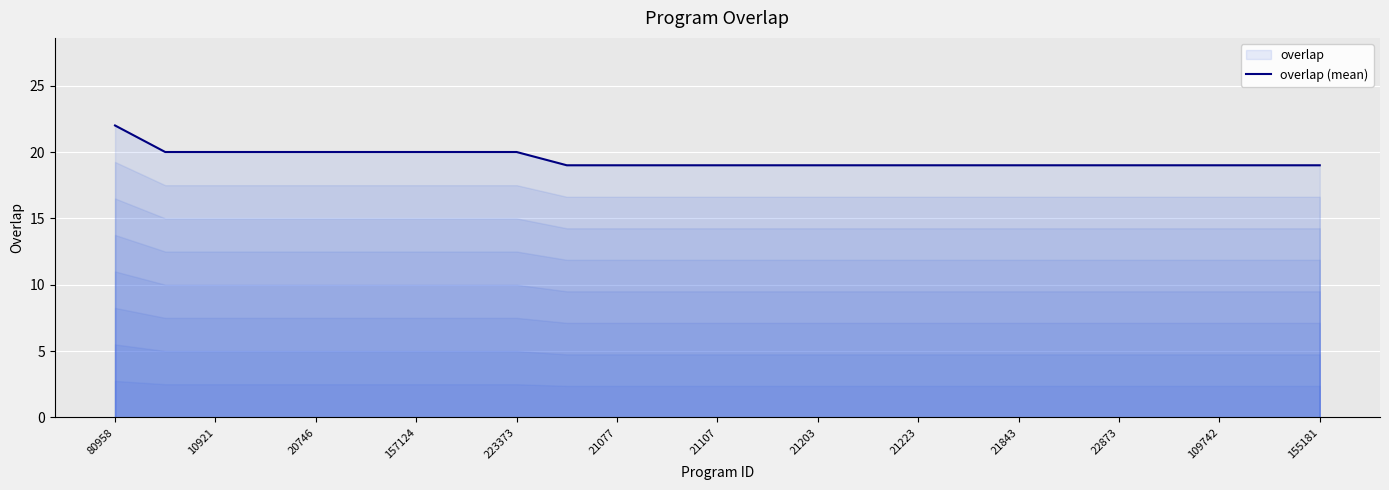

Reading left to right, transcribe all the data shown in this chart.

22	20	20	20	20	20	20	20	20	19	19	19	19	19	19	19	19	19	19	19	19	19	19	19	19